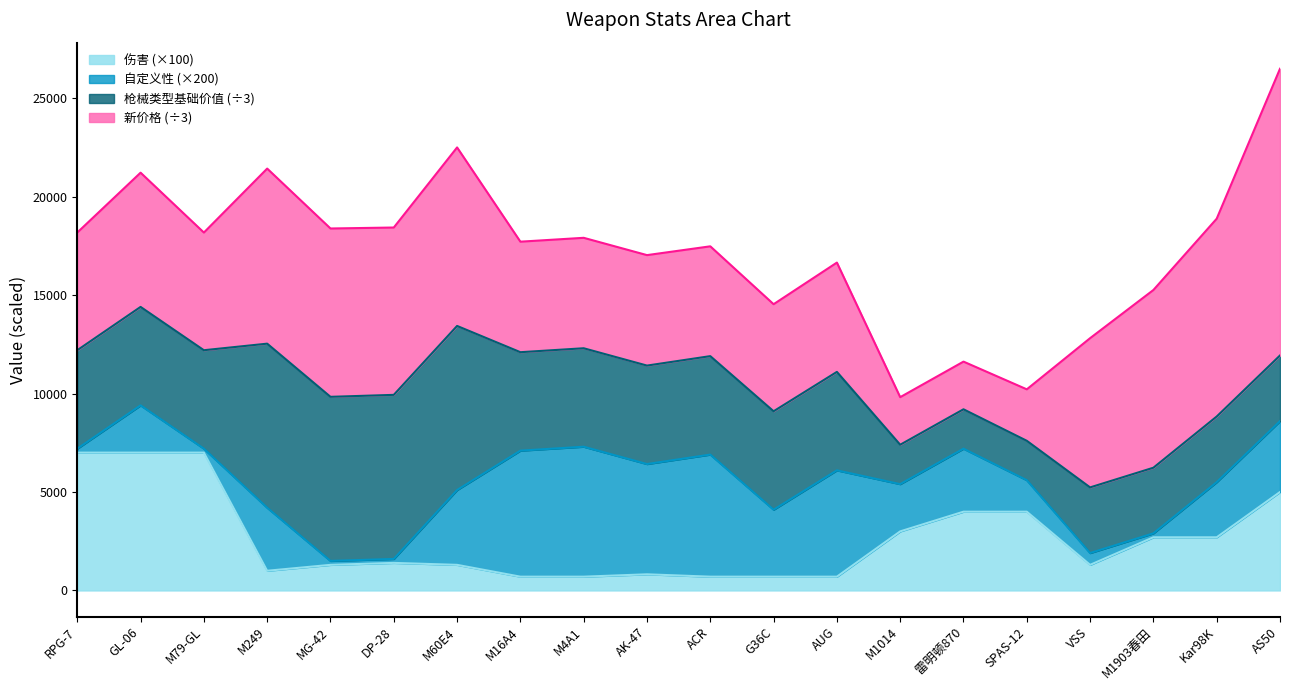

Reading left to right, transcribe all the data shown in this chart.

新价格: 17928.3	20450.2	17928.3	26673.3	25646.7	25495.0	27194.7	16838.0	16826.8	16829.8	16730.3	16311.1	16652.4	7248.5	7264.9	7842.3	22736.1	27076.3	30138.5	43684.1
枪械类型基础价值: 15000.0	15000.0	15000.0	25000.0	25000.0	25000.0	25000.0	15000.0	15000.0	15000.0	15000.0	15000.0	15000.0	6000.0	6000.0	6000.0	10000.0	10000.0	10000.0	10000.0
自定义性: 1.0	12.0	1.0	16.0	1.0	1.0	19.0	32.0	33.0	28.0	31.0	17.0	27.0	12.0	16.0	8.0	3.0	1.0	14.0	18.0
伤害: 70.0	70.0	70.0	10.0	13.0	14.0	13.0	7.0	7.0	8.2	7.0	7.0	7.0	30.0	40.0	40.0	13.0	27.0	27.0	50.0